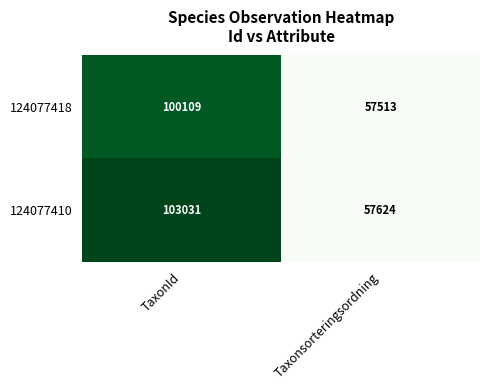

What is the total value across all series at TaxonId?

203140